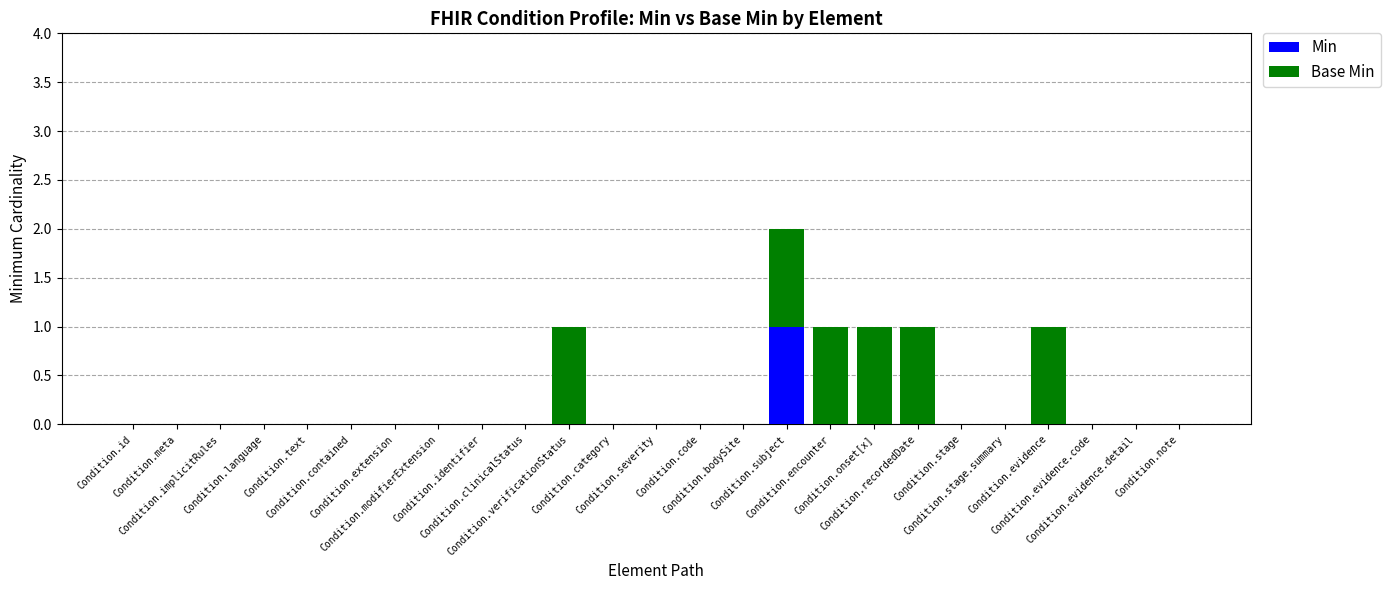

How many data points does each series have?

25